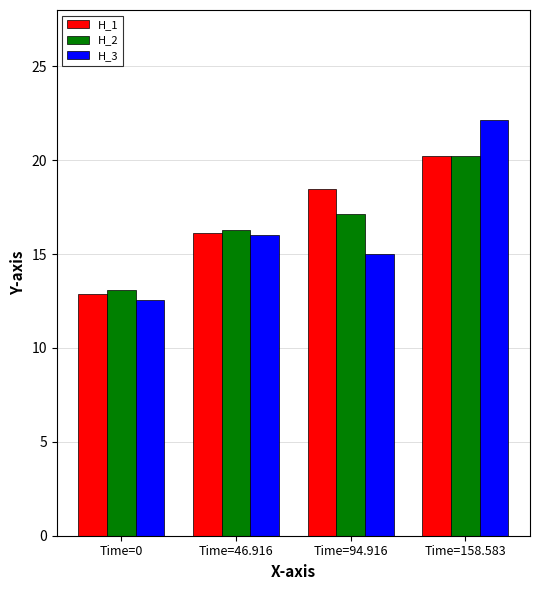

List the labels in order of H_1 value, smallest first.

Time=0, Time=46.916, Time=94.916, Time=158.583